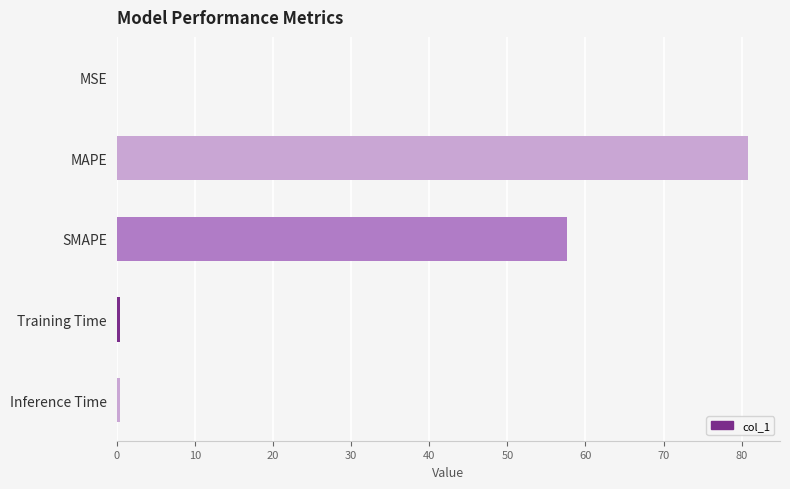

Are the bars horizontal?

Yes